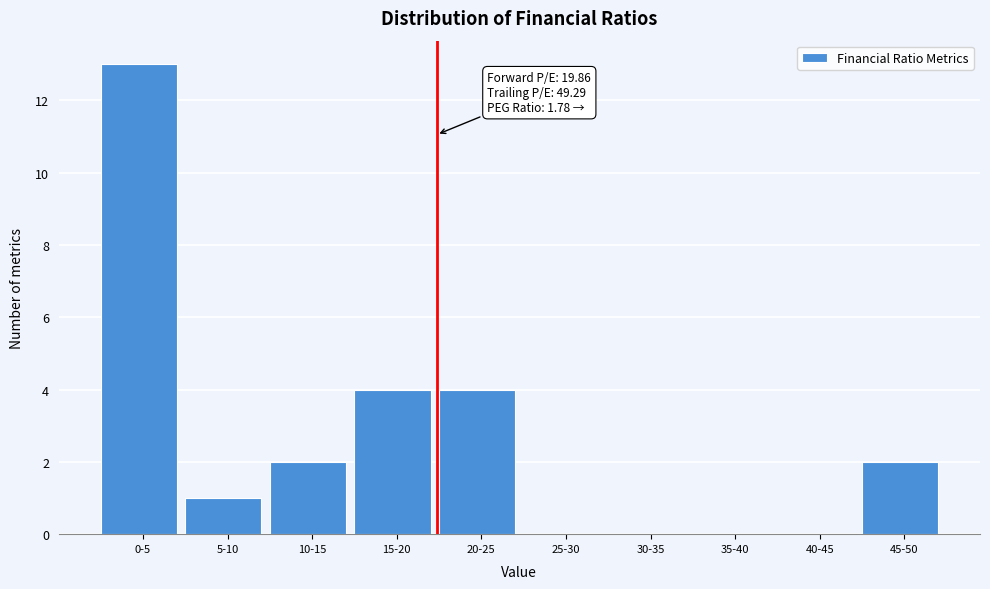

Reading left to right, list all the values displayed in this chart.

0-5=13	5-10=1	10-15=2	15-20=4	20-25=4	25-30=0	30-35=0	35-40=0	40-45=0	45-50=2